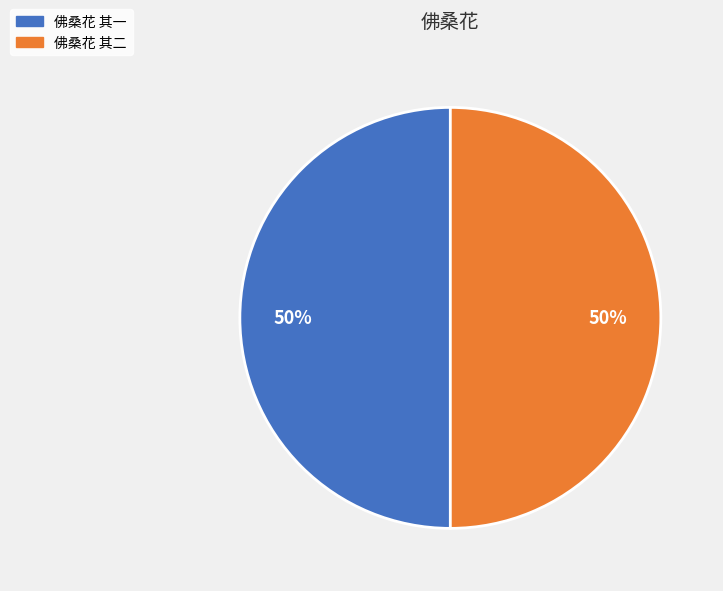

What percentage is the 佛桑花 其二 slice, to the nearest percent?

50%